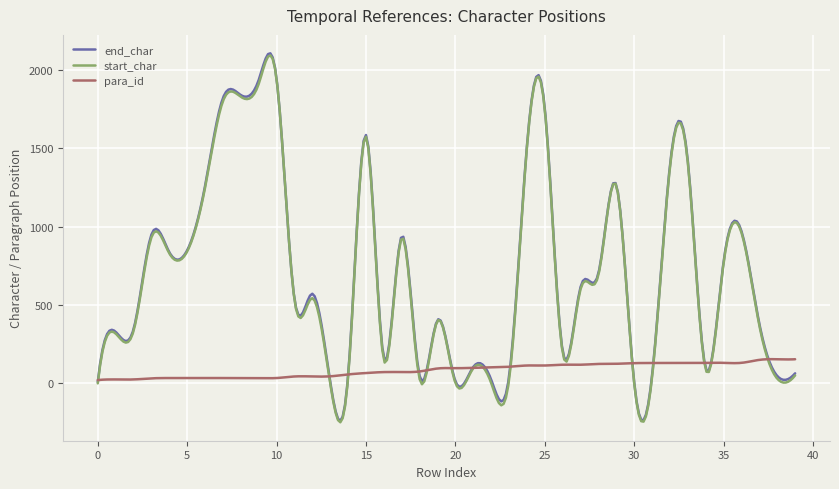

Which series has the largest range (max minus min)?

end_char